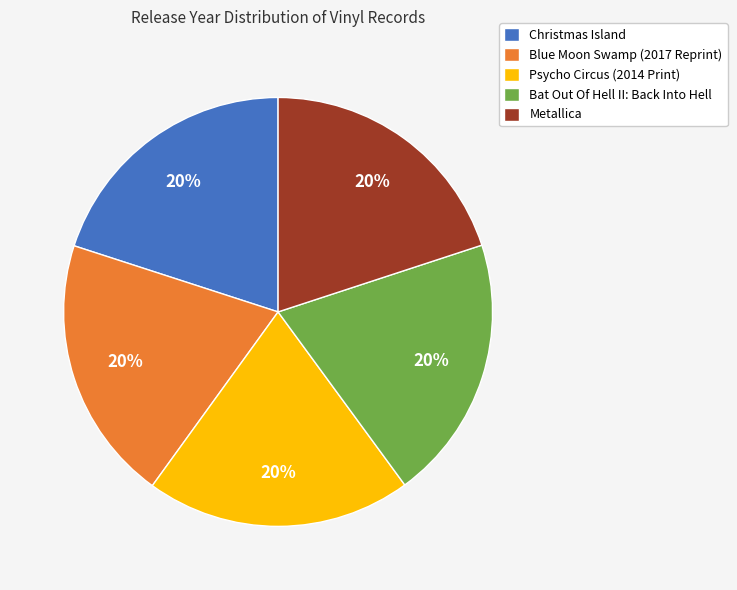

Count the number of slices in the pie.

5